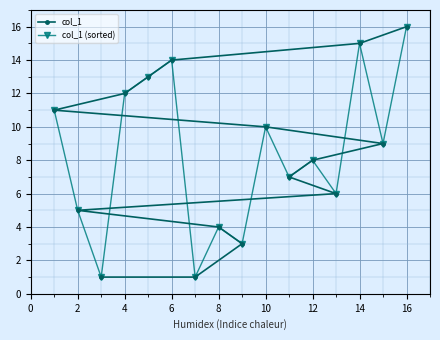

What are all the series names shown in the legend?

col_1, col_1 (sorted)